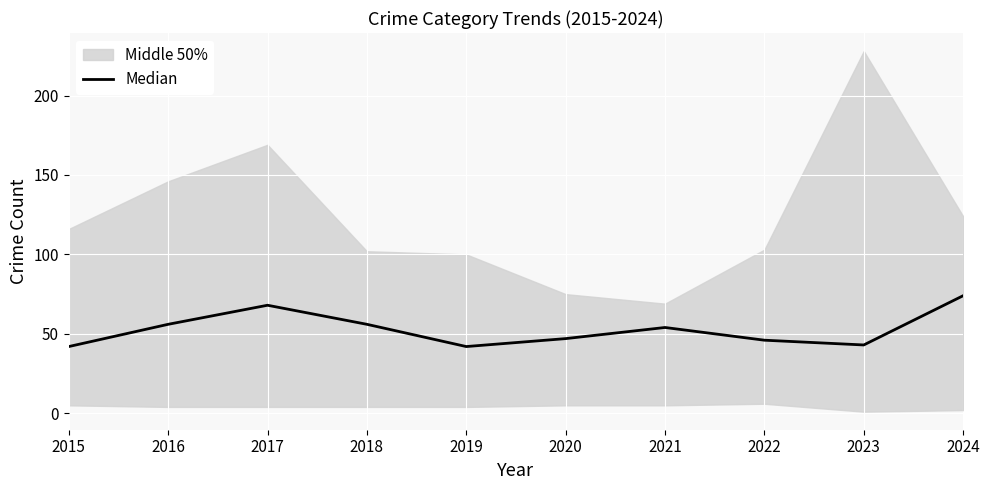

What is the average value?

53